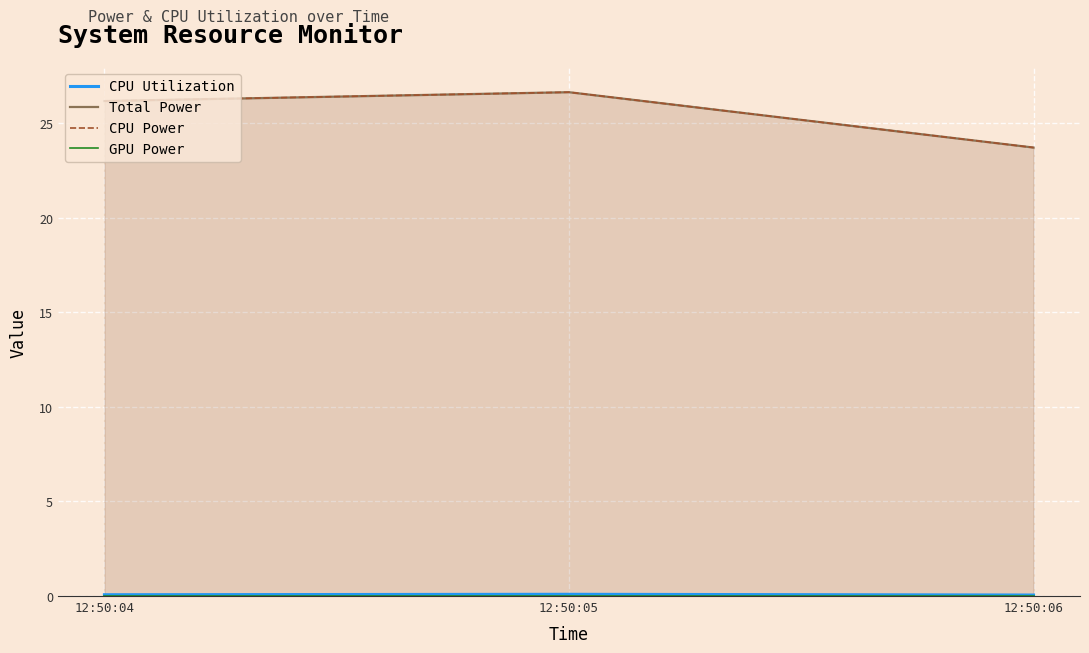

How many lines are shown in the chart?

4